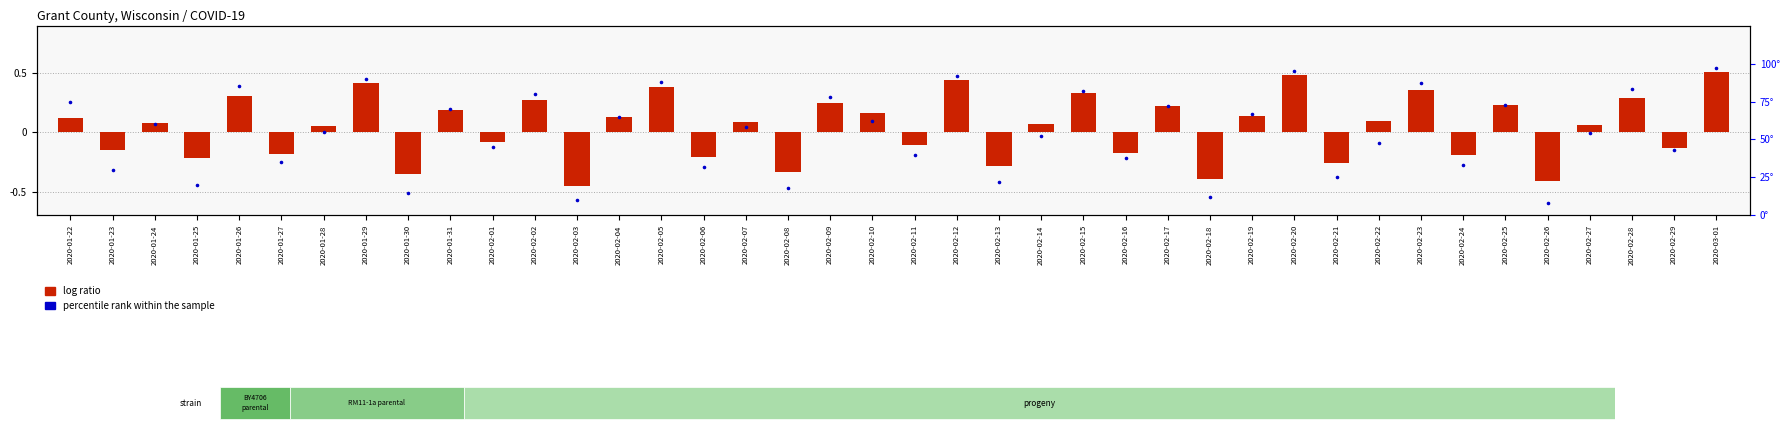

Which series has the largest total across all categories?

percentile rank within the sample